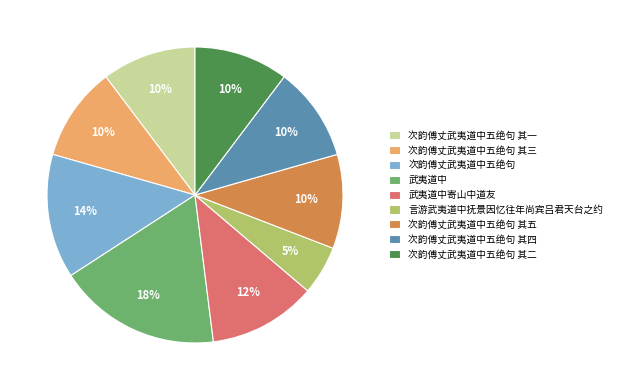

To the nearest percent, what is the average slice percentage?

11%